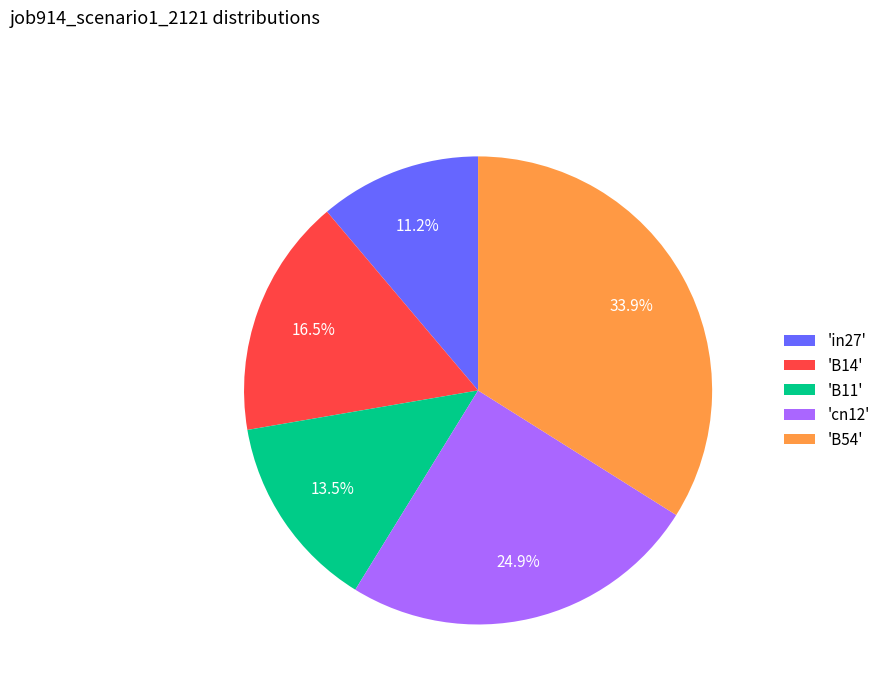

Rank the categories by value from lowest to highest.

'in27', 'B11', 'B14', 'cn12', 'B54'